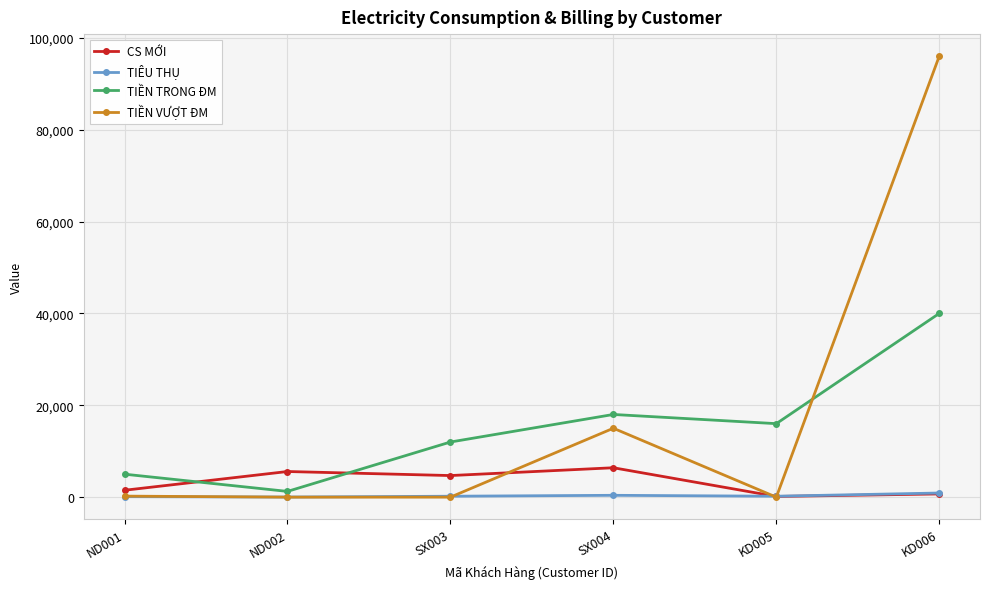

What is the label of the 6th point from the left?

KD006